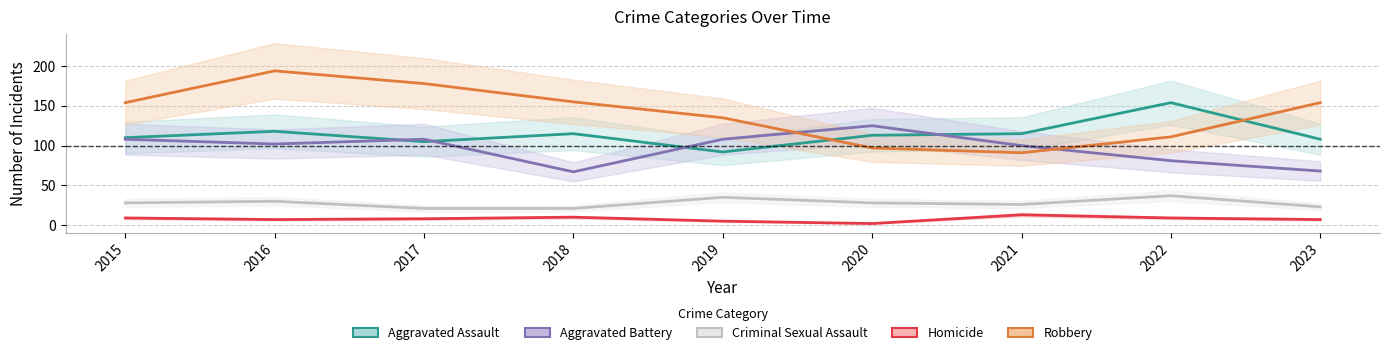

How many values in the Homicide series exceed 8?

4